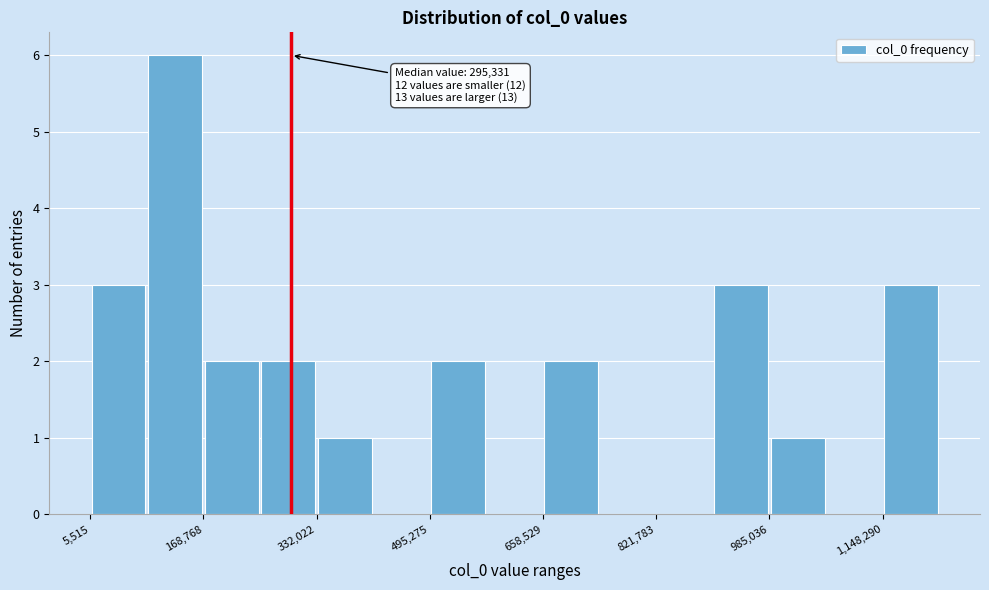

Over which range of the x-axis is the bar tallest?

80000 to 160000